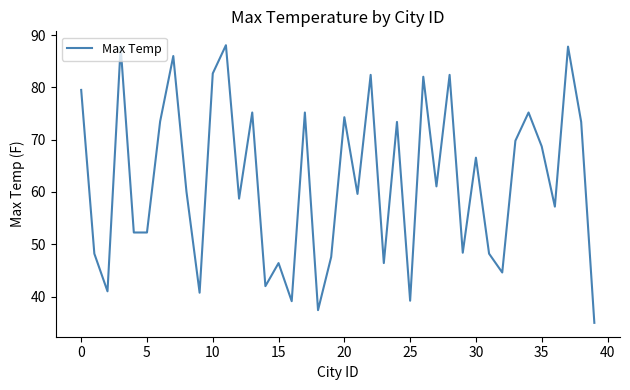

What is the maximum value shown in the chart?

88.1